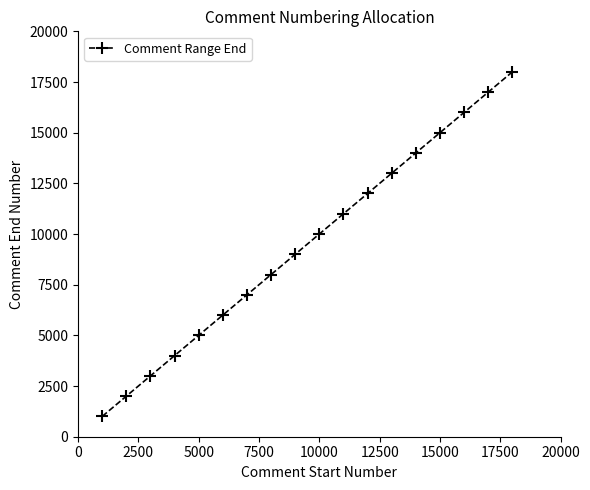

True or false: the data has more than 2 interior local peaks.

False